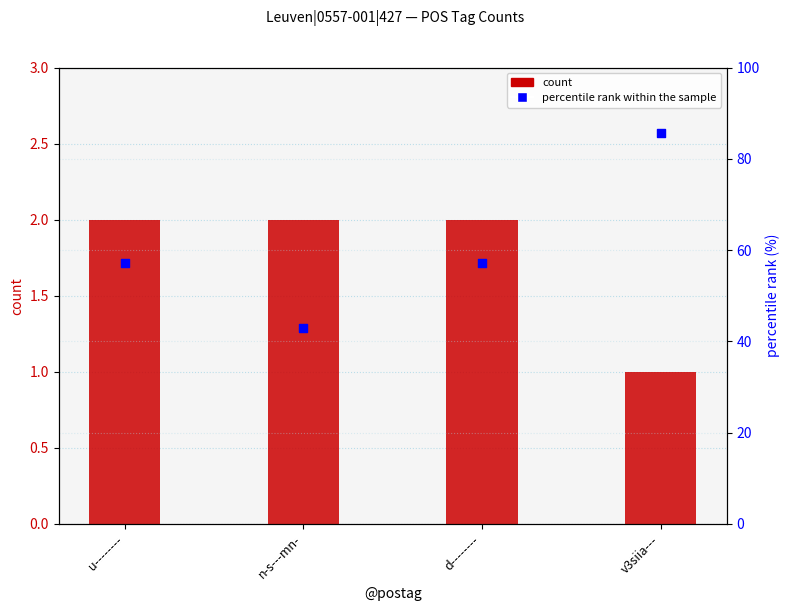

What are all the series names shown in the legend?

count, percentile rank within the sample